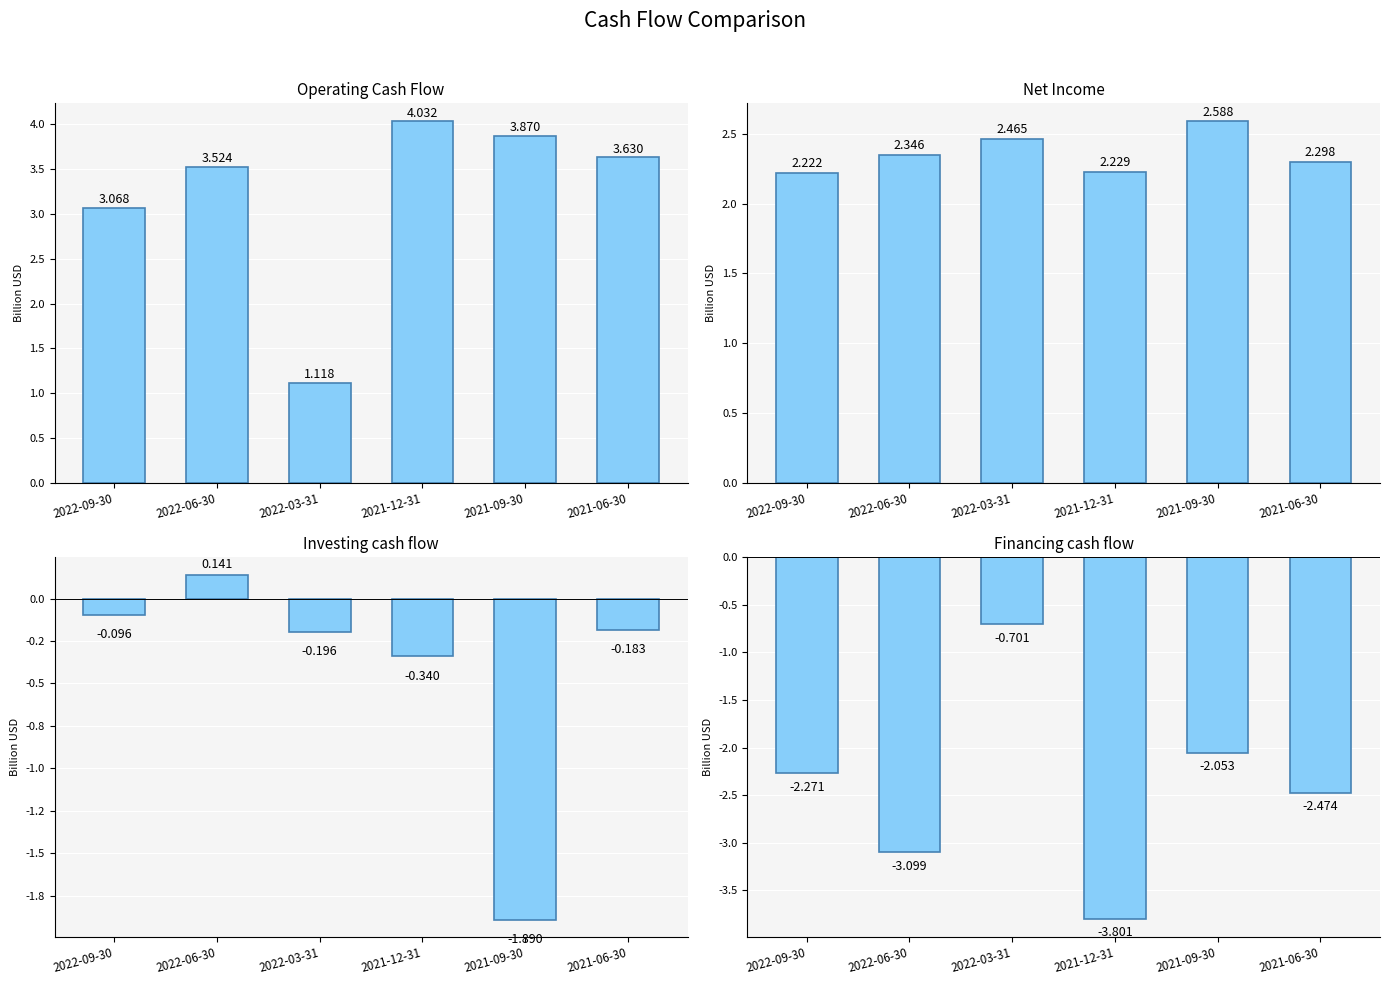

What is the sum of the Operating Cash Flow values at 2022-09-30 and 2021-06-30?

6.7